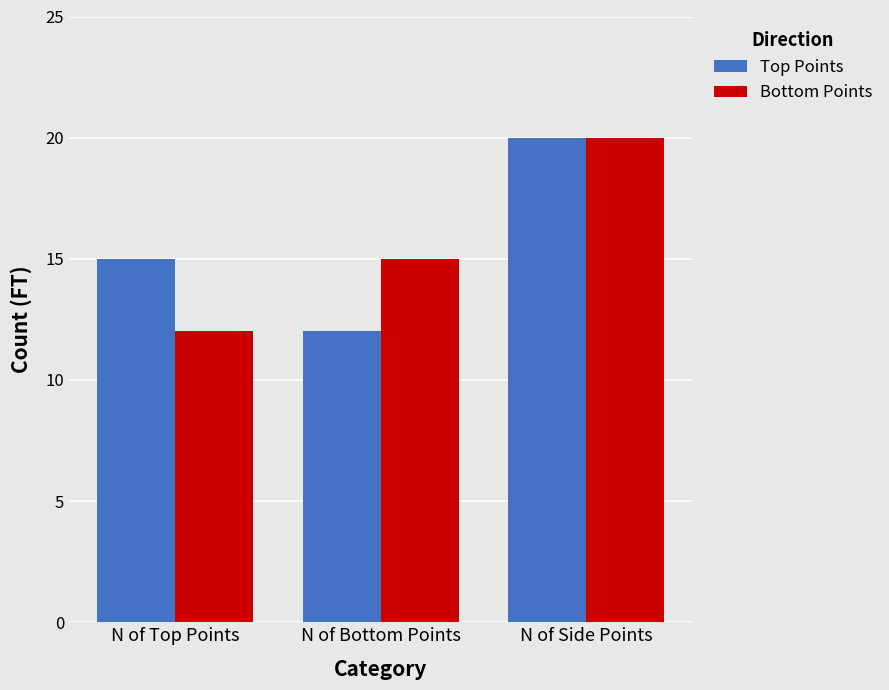

What is the total value across all series at N of Top Points?

27